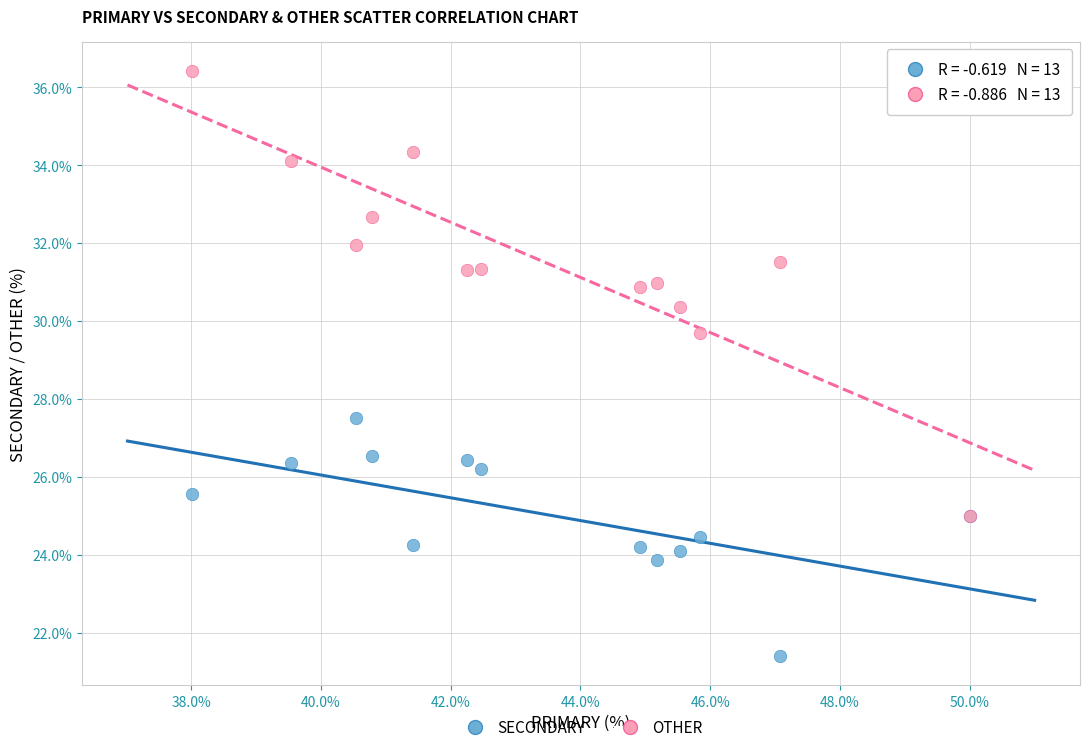

Across all series, what Y value is closest to 28?

27.5